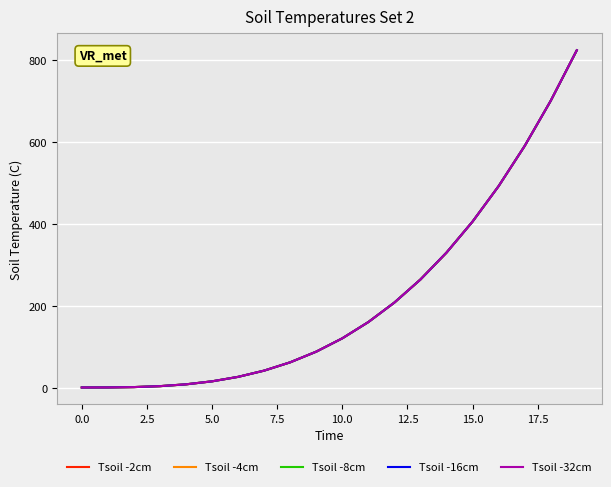

What is the label of the 9th point from the right?

11